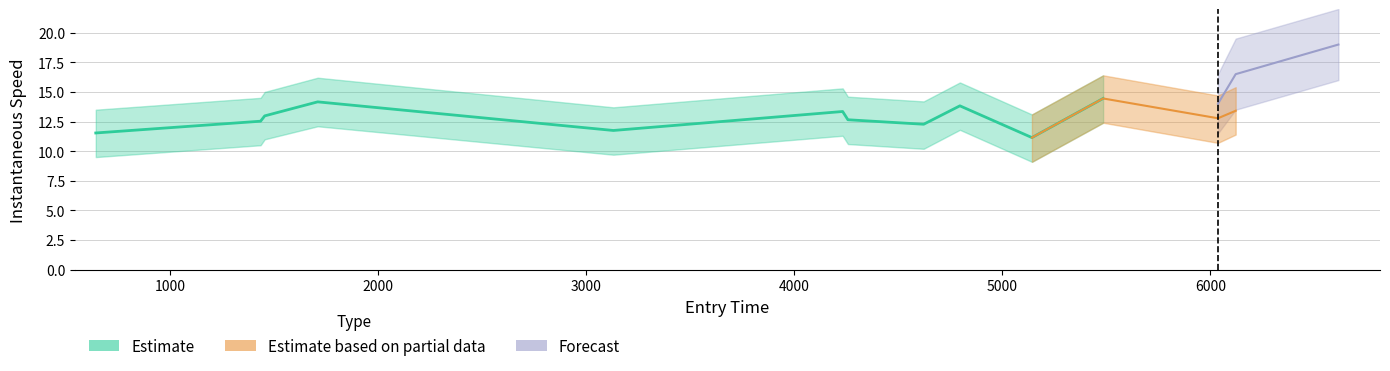

The value at 0 is 4.2. True or false?

False